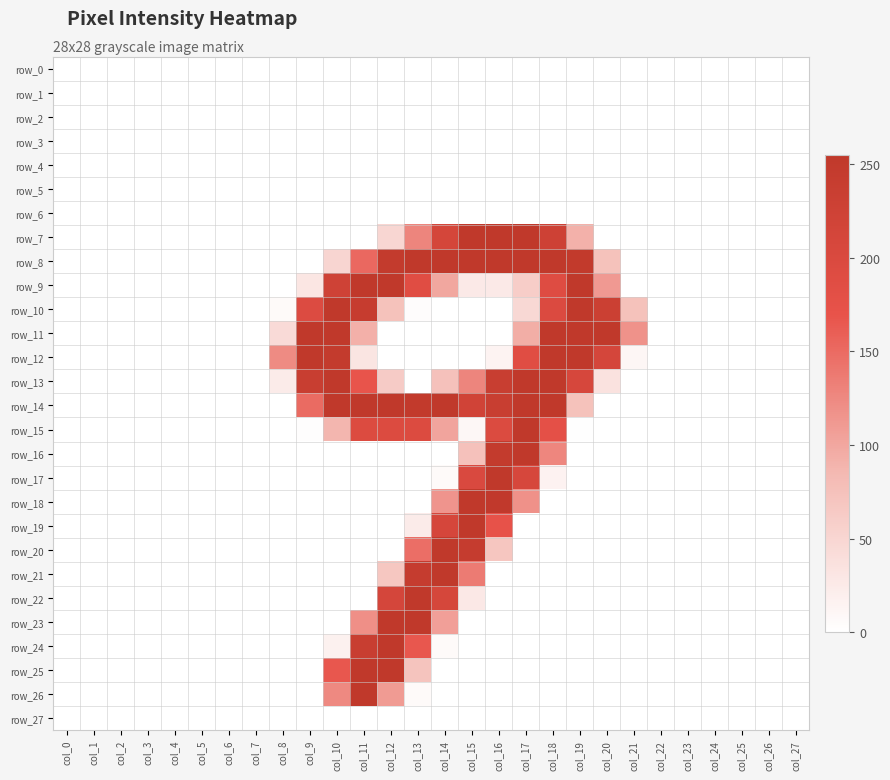

Between col_3 and col_12, which series saw the biggest shift?

row_9